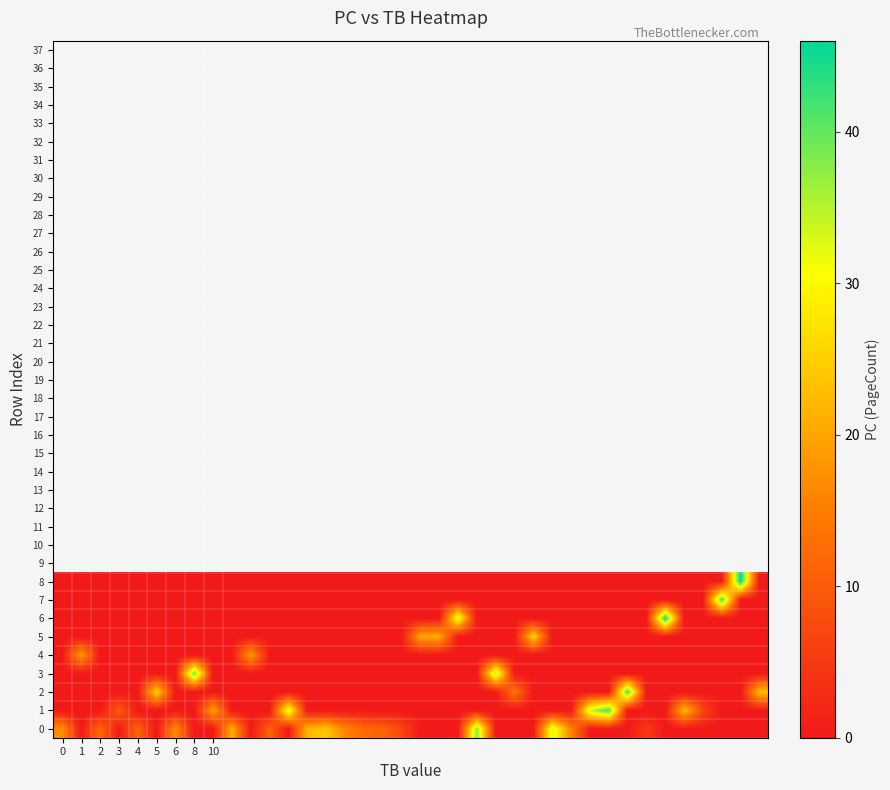

At how many categories does at least one series exceed 1?

38